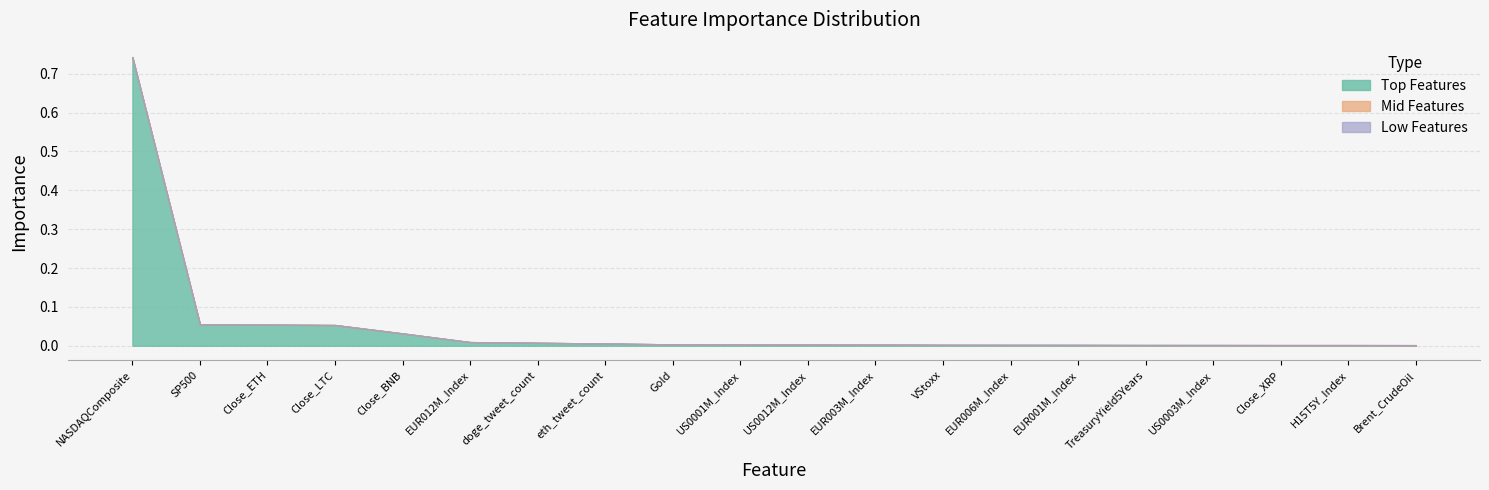

The value of Low Features at Close_XRP is 0.0. True or false?

True